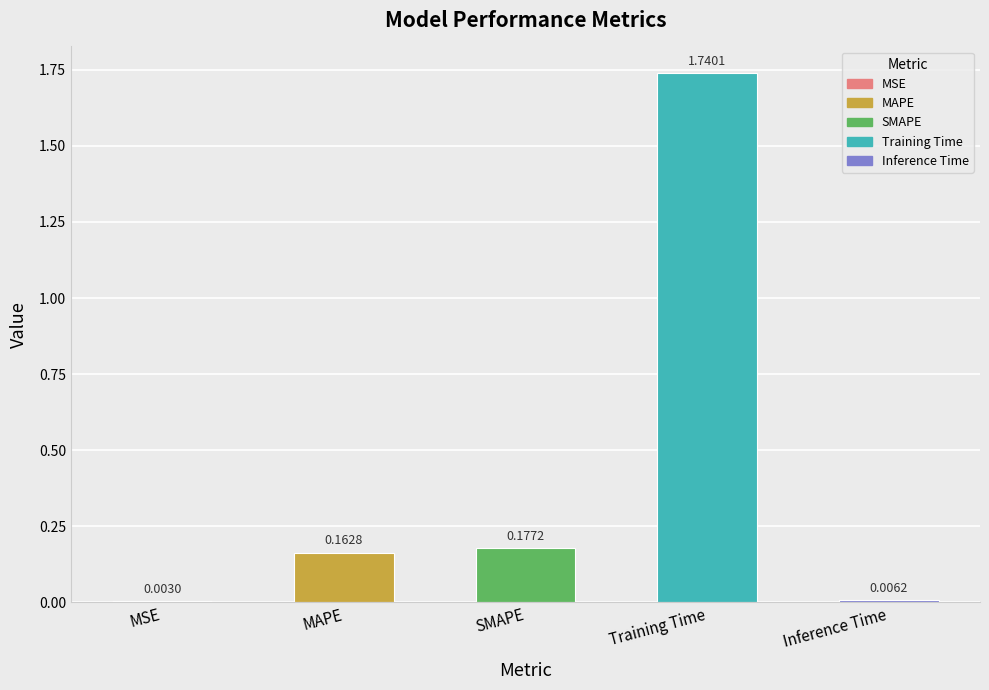

How many series are shown in this chart?

1